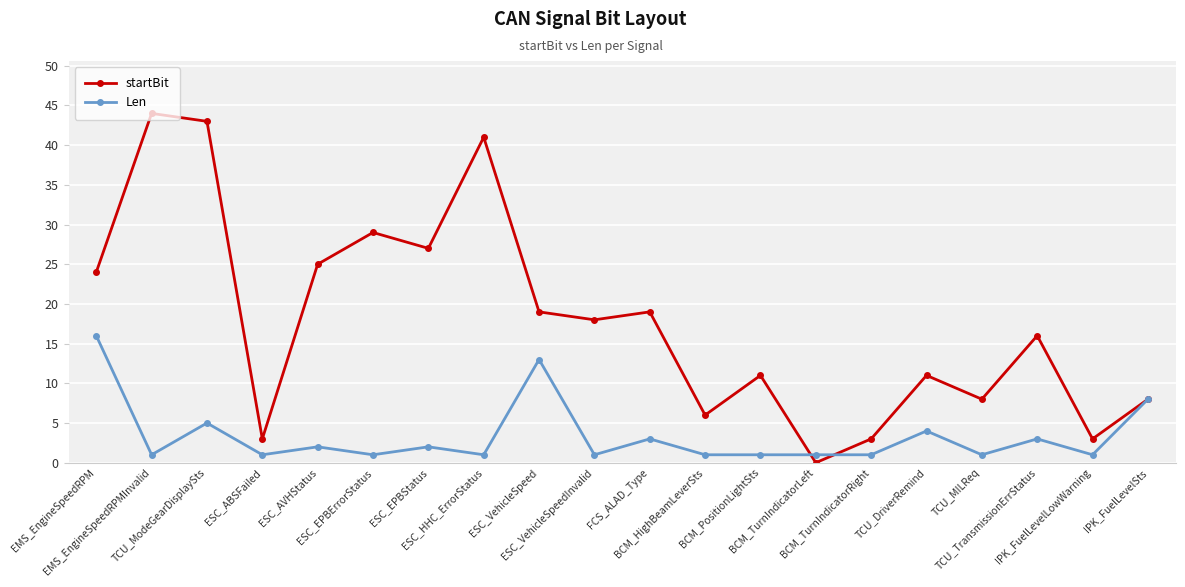

True or false: Len has more than 1 points higher than both neighbors.

True